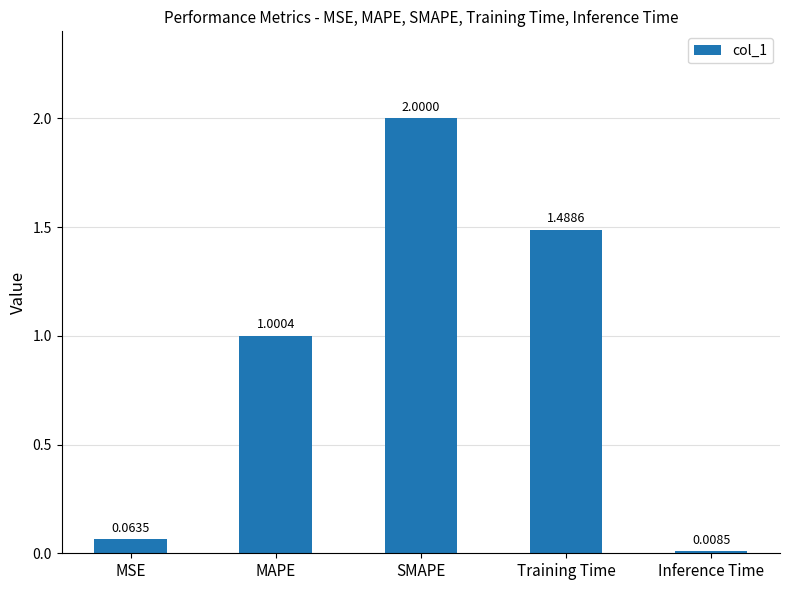

Between SMAPE and MAPE, which is larger?

SMAPE